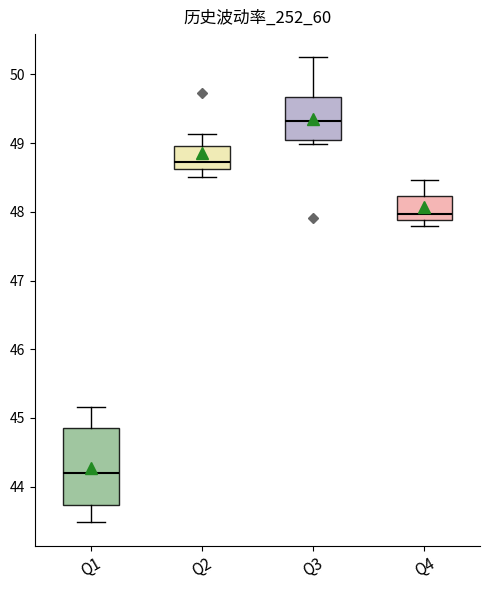

Which box is the tallest, from its lower edge to its upper edge?

Q1